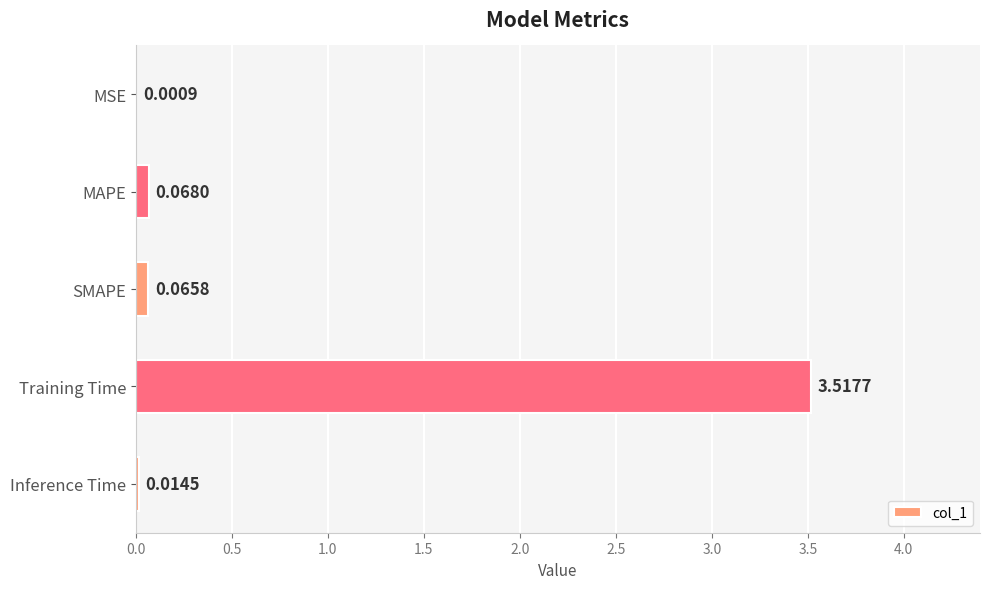

What is the sum of all values?

3.7